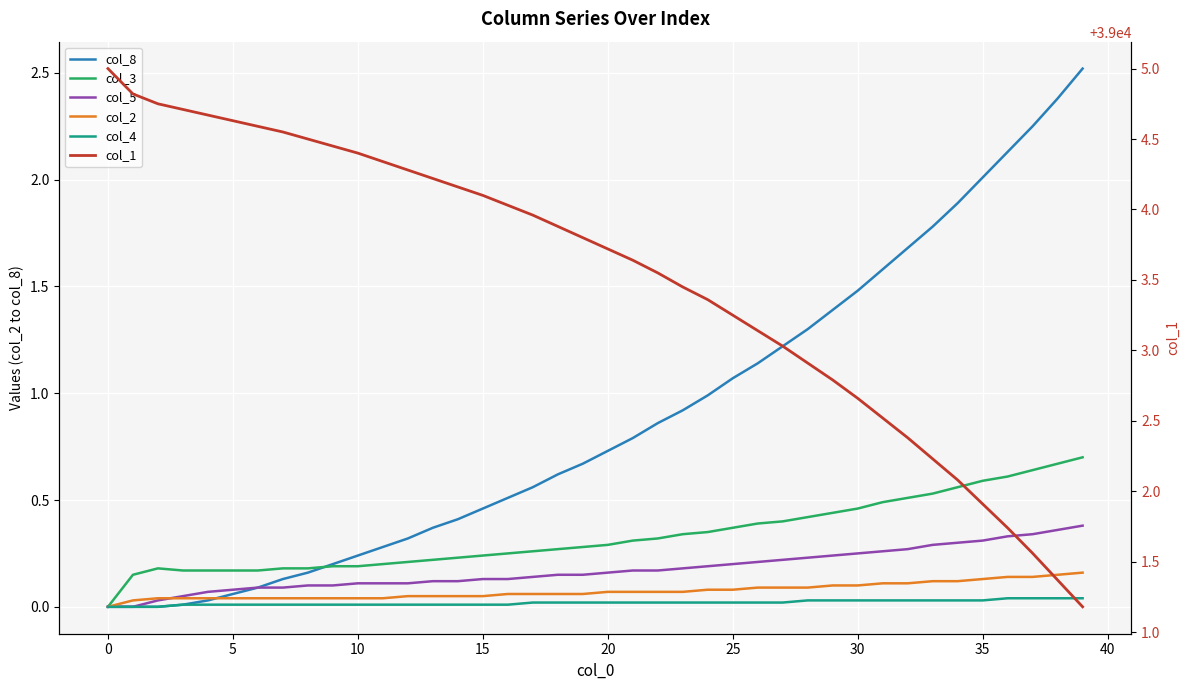

Which series changed the most between 22 and 23?

col_1